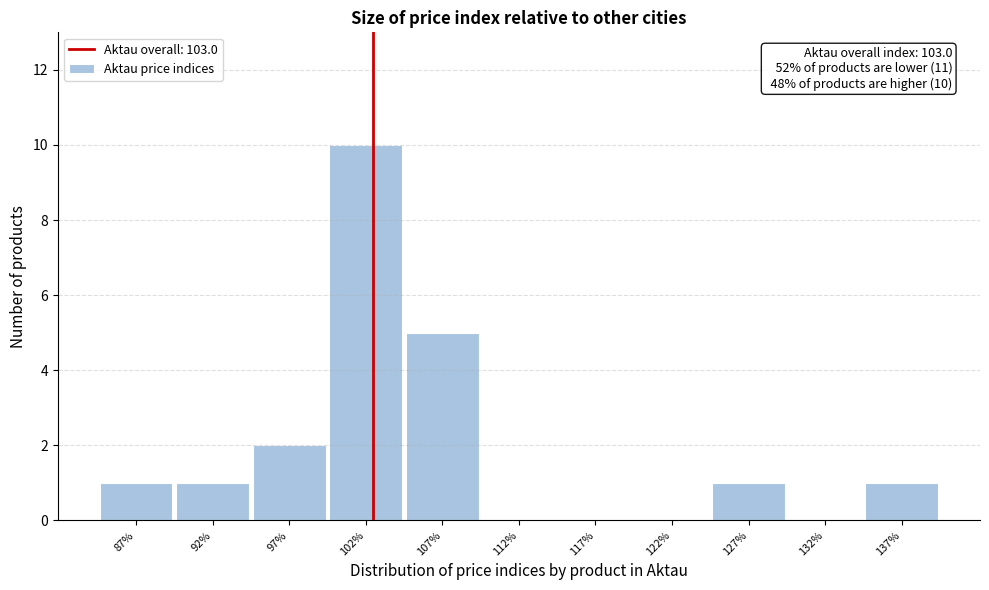

Which range on the x-axis has the tallest bar?

100 to 105